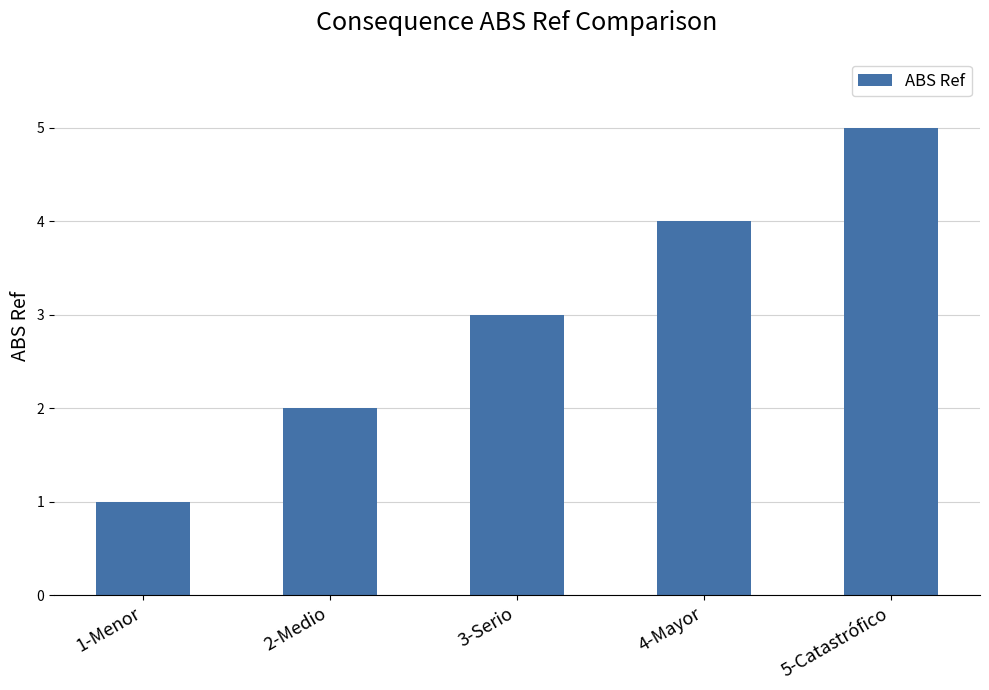

What is the value of the 2nd bar from the left?

2